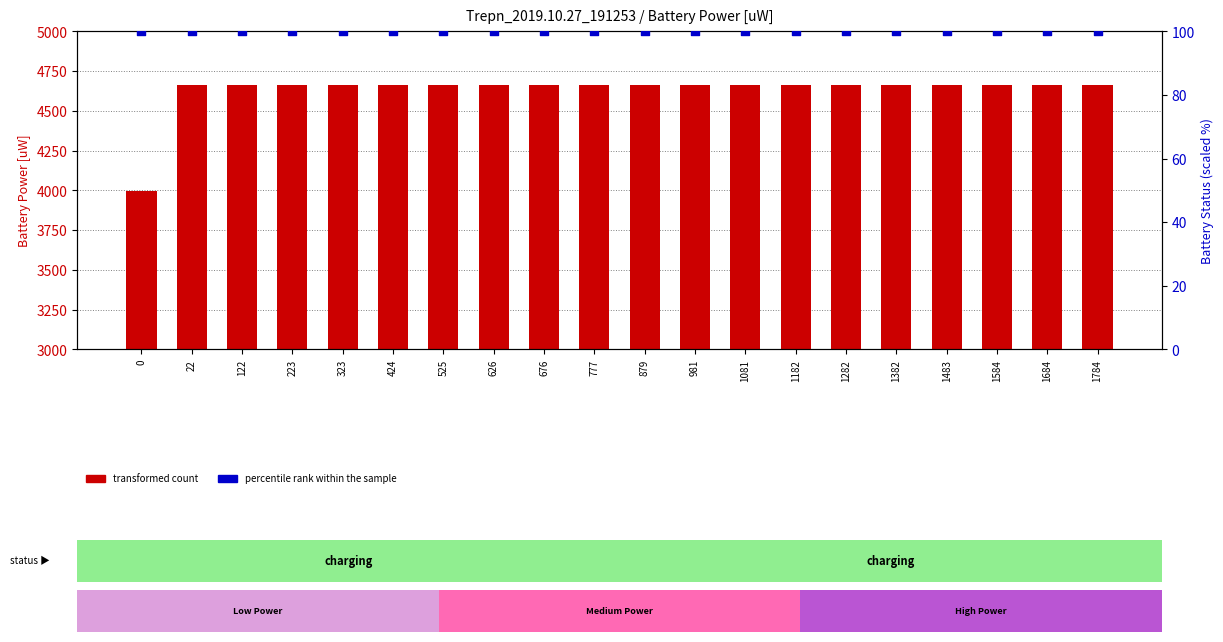

At how many categories does at least one series exceed 4430?

19